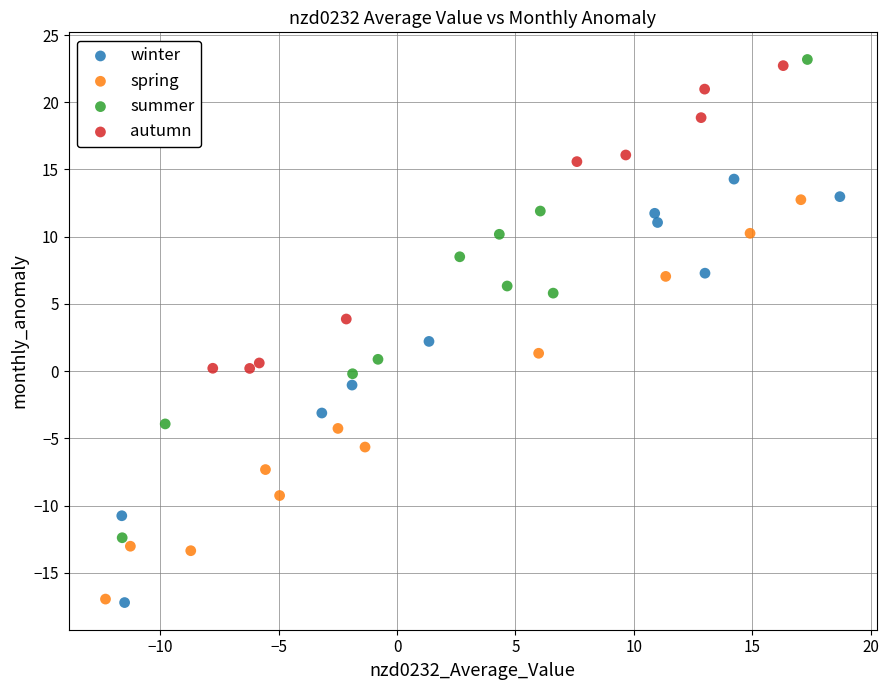

Which series has the widest spread of Y values?

summer